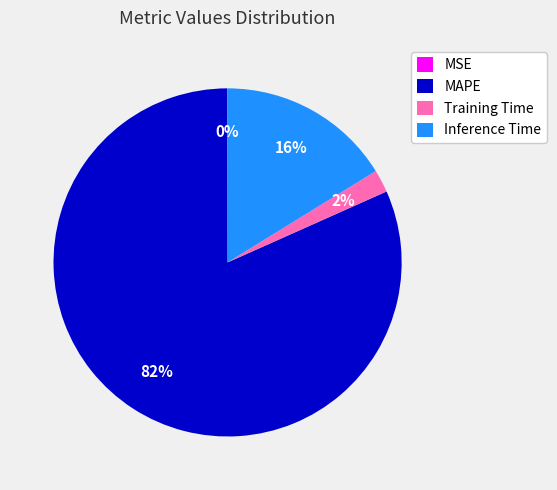

To the nearest percent, what is the difference between the MAPE and Training Time slice percentages?

80%